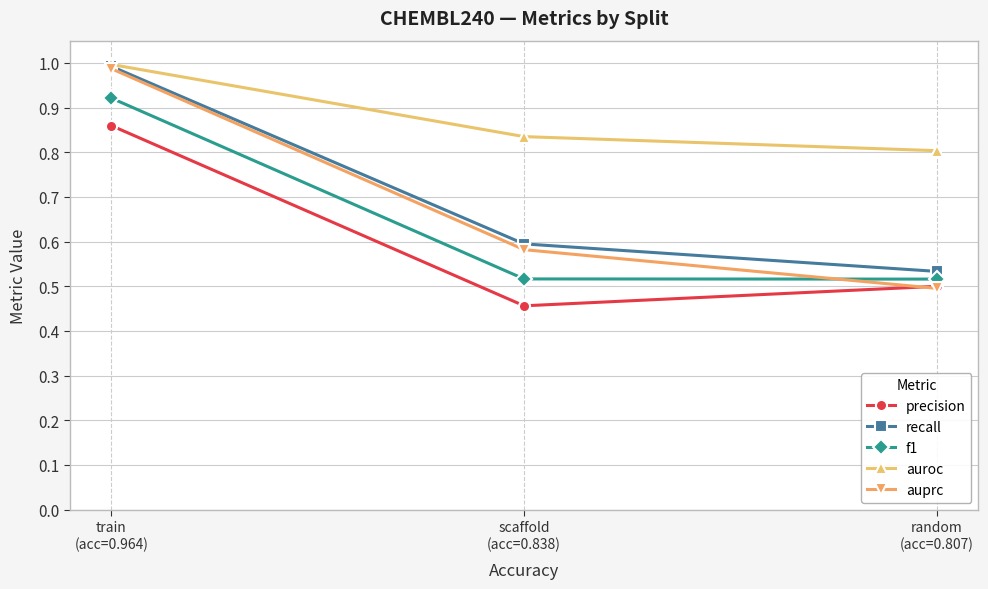

Which series has the widest spread of values?

auprc